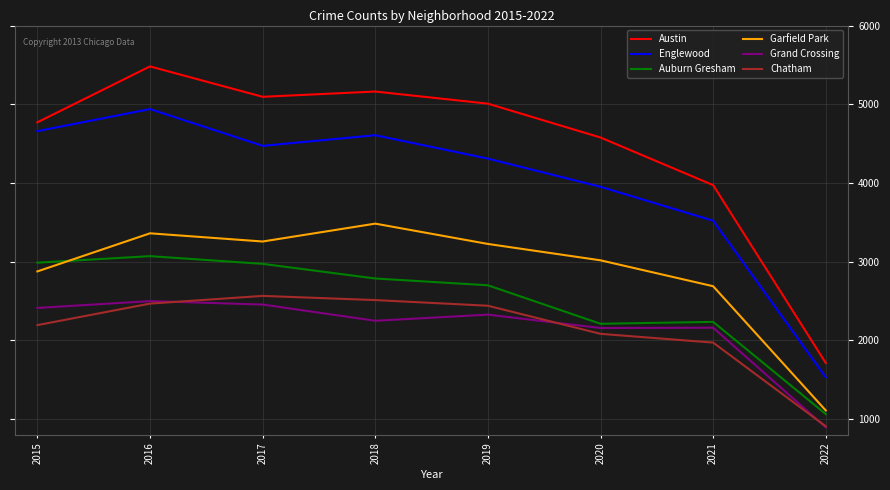

What is the average value of the Chatham series?

2144